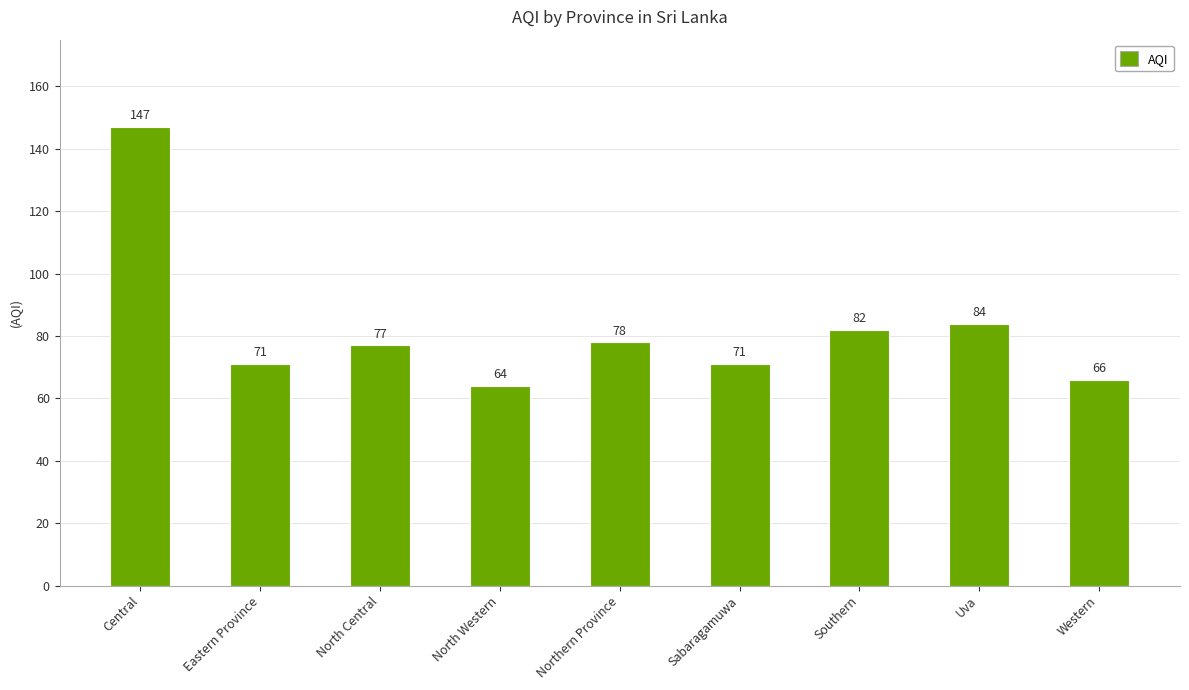

Read the value at Uva, to the nearest 5.

85